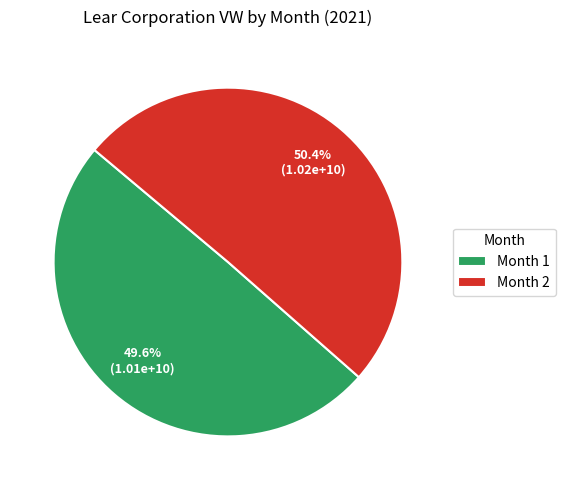

To the nearest percent, what is the difference between the largest and smallest slice percentages?

1%